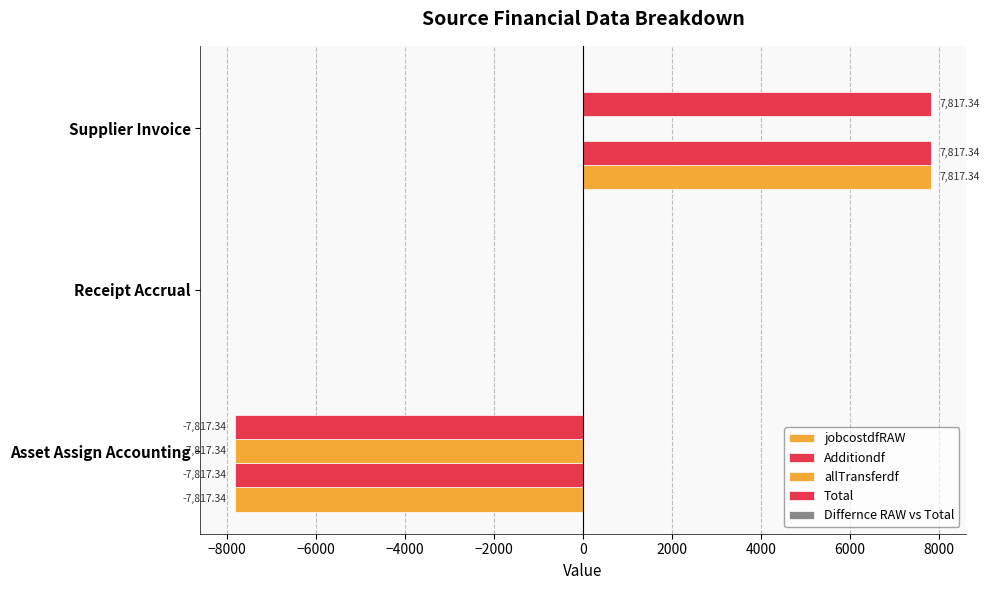

How many data points does each series have?

3